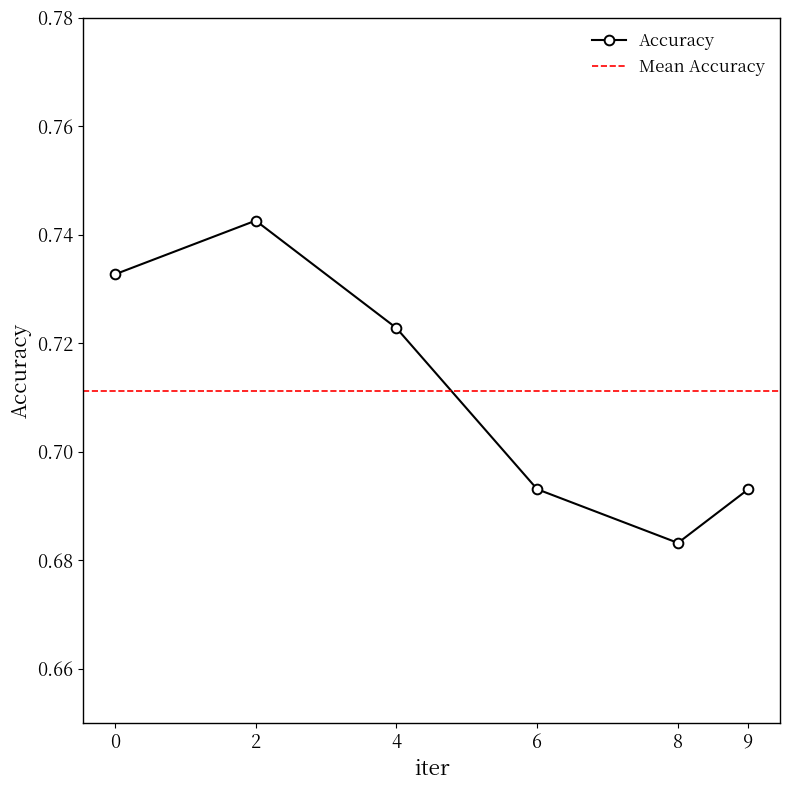

Rank the categories by value from highest to lowest.

2, 0, 4, 6, 9, 8